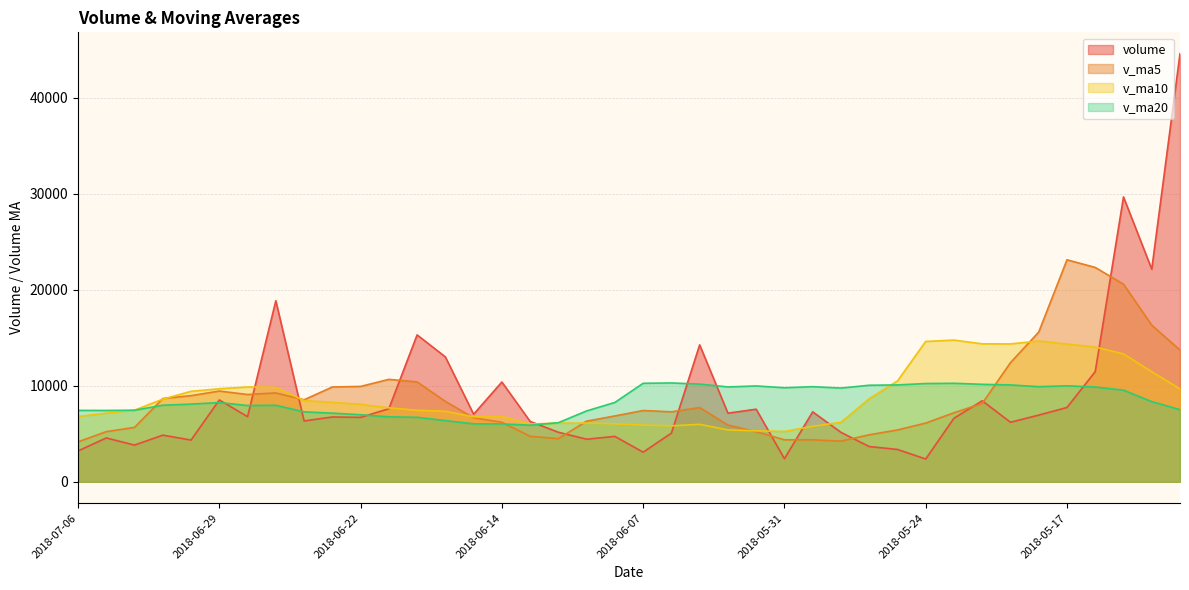

What is the maximum value shown in the chart?

44580.4